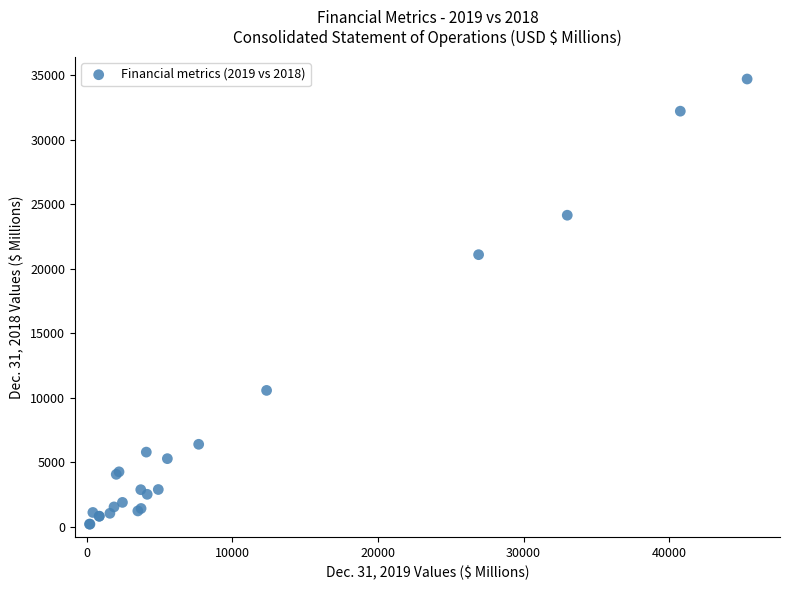

What Y value in the scatter plot is closest to 17445?

21083.0